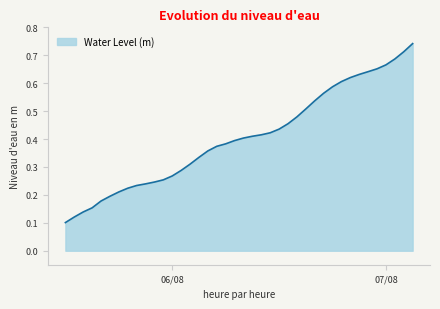

How many lines are shown in the chart?

1